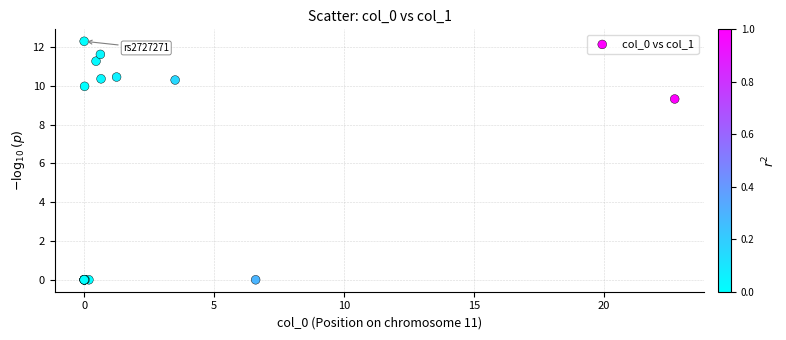

What Y value in the scatter plot is closest to 6?

9.3